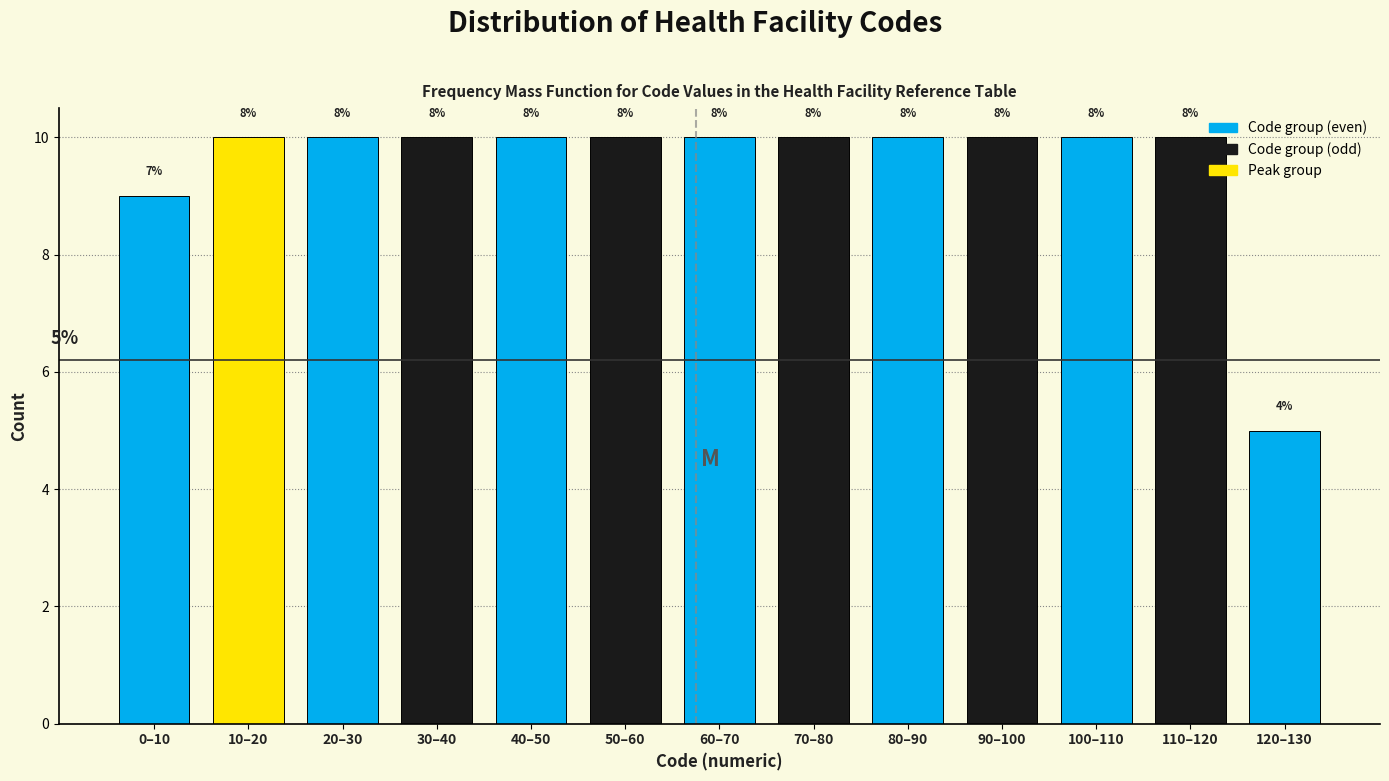

Are the bars horizontal?

No